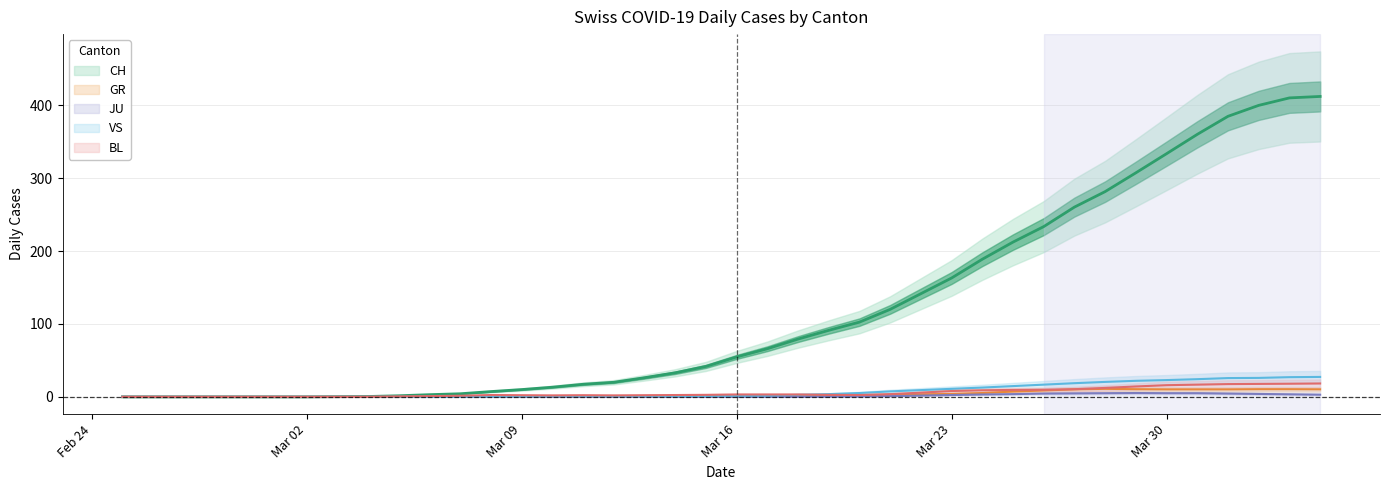

True or false: BL has more than 0 points higher than both neighbors.

True